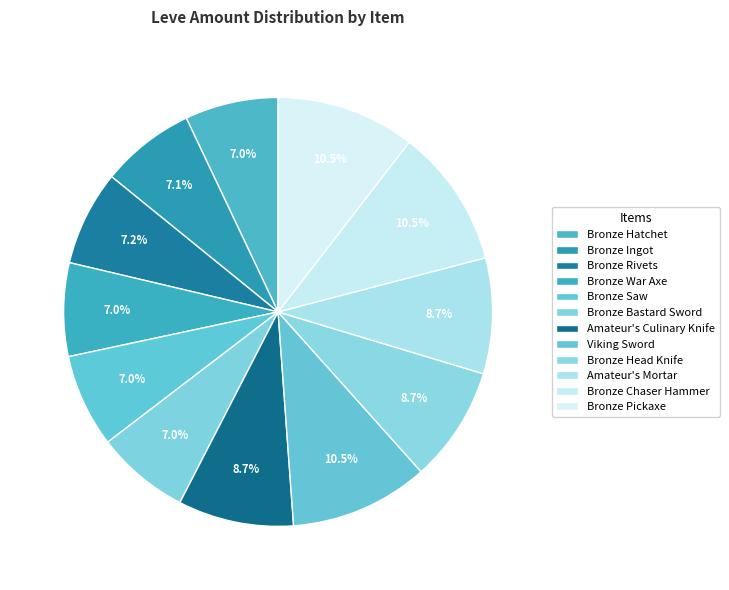

Is it true that Viking Sword is 10% of the pie?

True